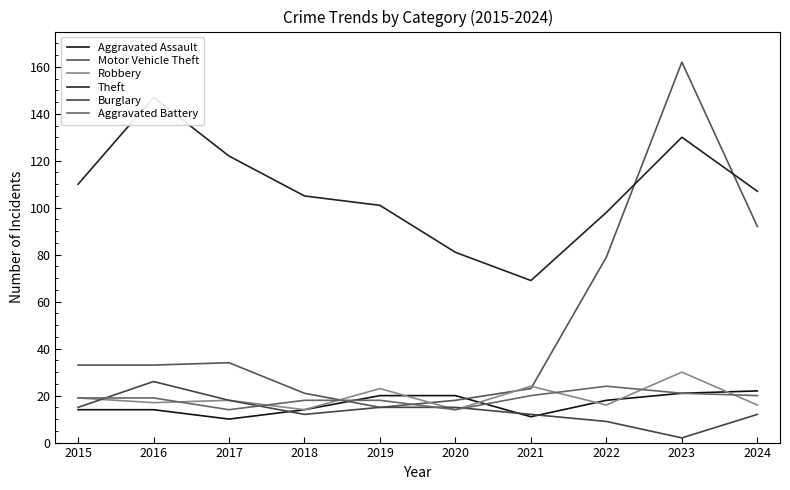

Is the value of Aggravated Assault at 2022 greater than the value of Burglary at 2015?

Yes